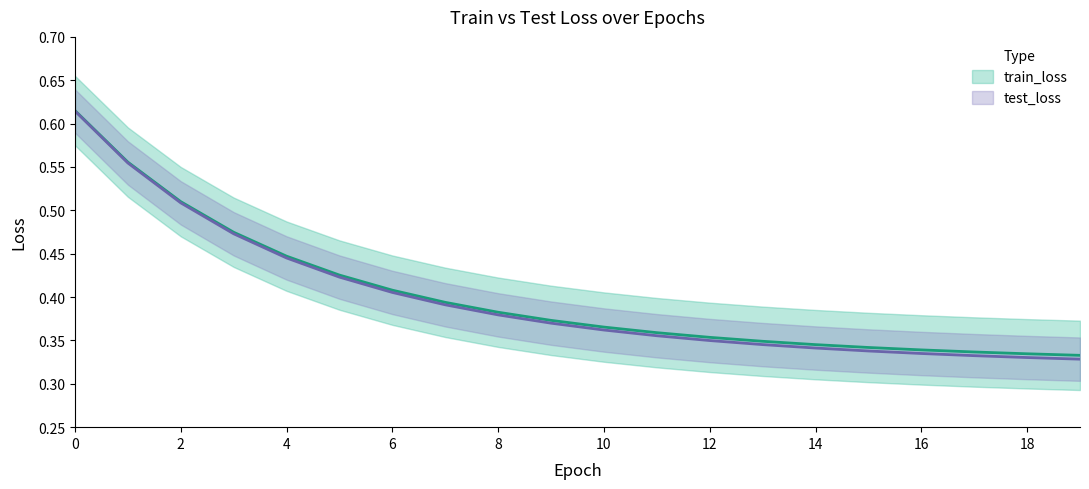

What is the difference between the maximum and minimum values in the test_loss series?

0.3